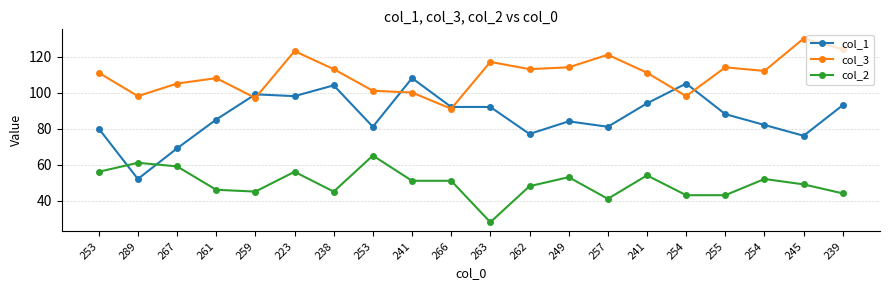

Which category has the highest value across all series?

245